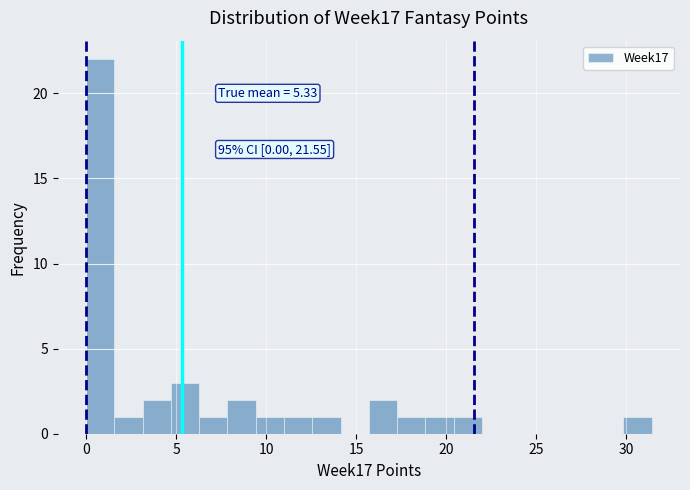

Around what value on the x-axis is the tallest bar? Give the approximate position of its centre, as read against the axis.

1.0